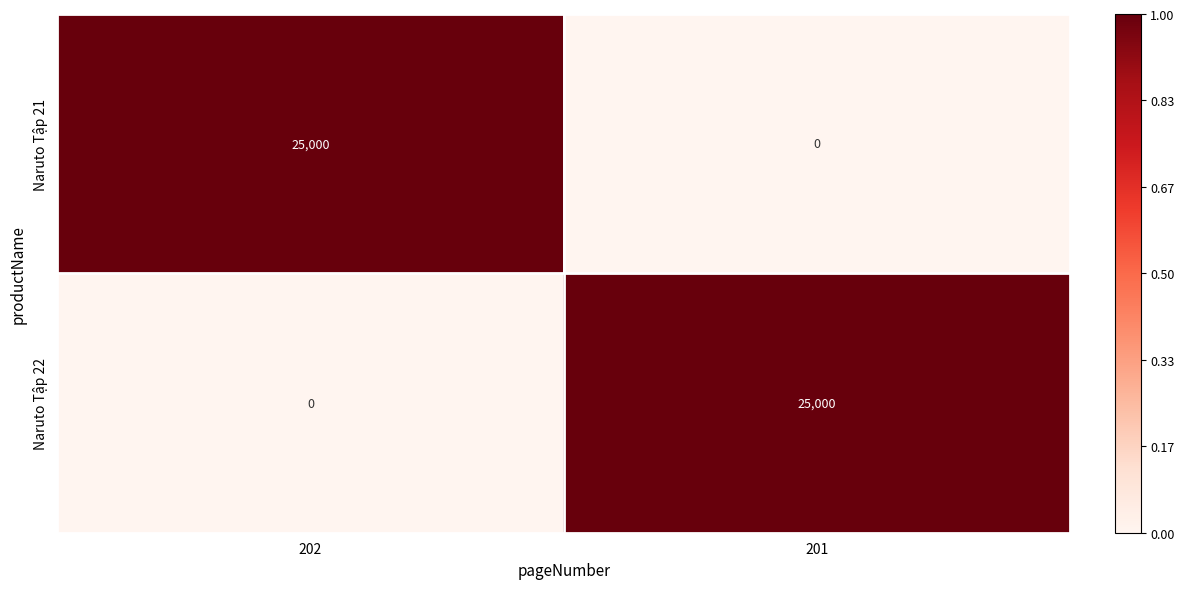

Count the number of data series in this chart.

2